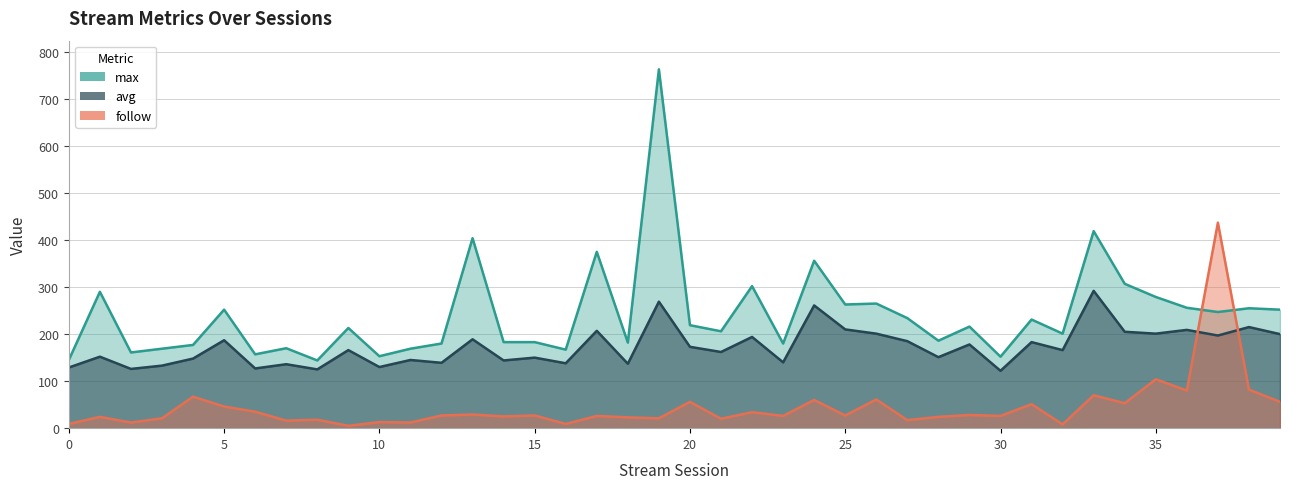

List the labels in order of avg value, largest first.

33, 19, 24, 38, 25, 36, 17, 34, 26, 35, 39, 37, 22, 13, 5, 27, 31, 29, 20, 9, 32, 21, 1, 28, 15, 4, 11, 14, 23, 12, 16, 18, 7, 3, 10, 0, 6, 2, 8, 30